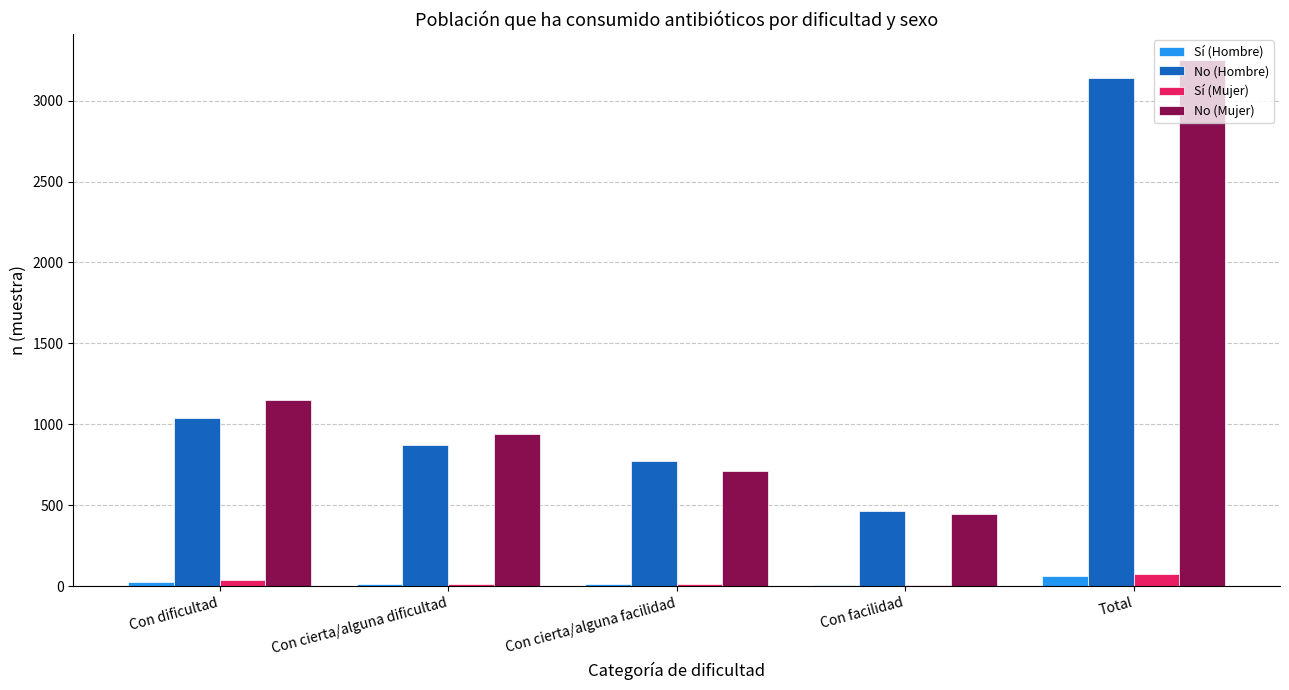

The value of No (Hombre) at Con cierta/alguna dificultad is 870. True or false?

True